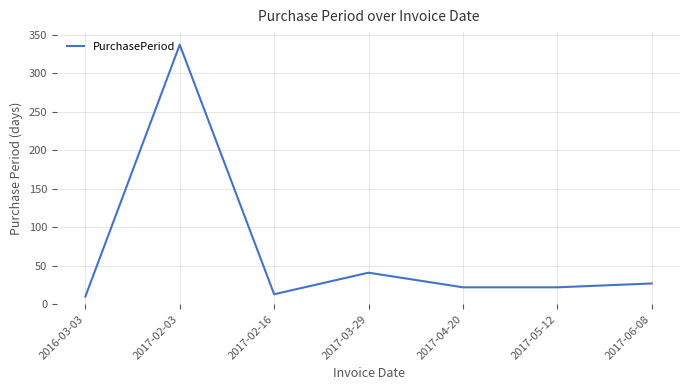

At which category does the chart reach its peak across all series?

2017-02-03